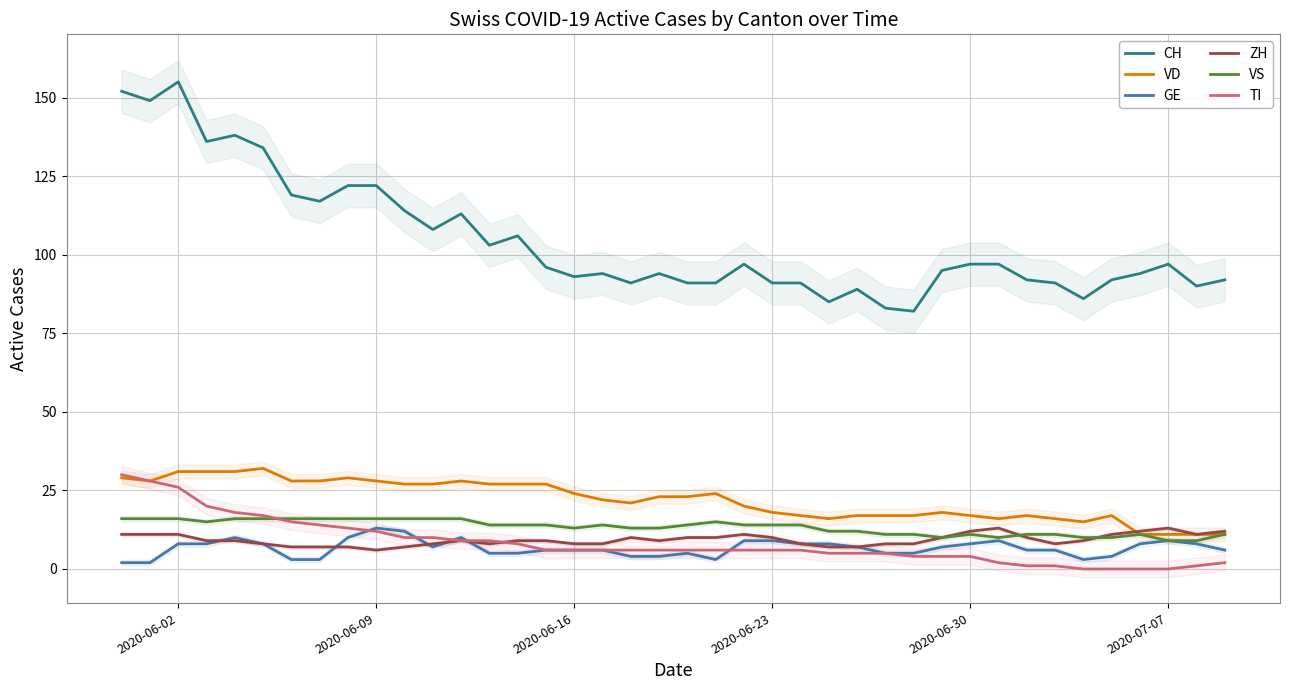

What is the maximum value for CH?

155